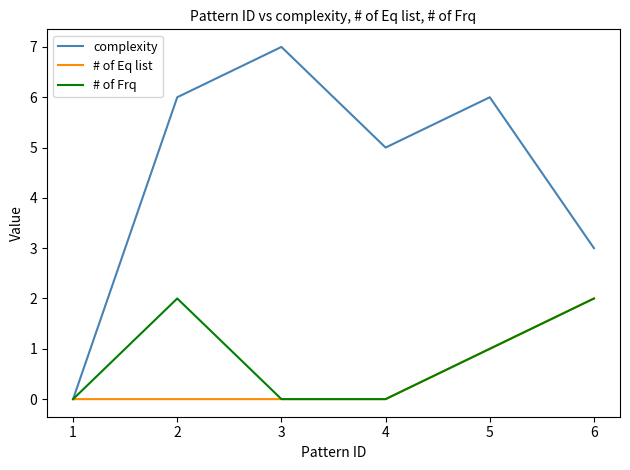

Is the value of # of Frq at 3 greater than the value of # of Eq list at 5?

No